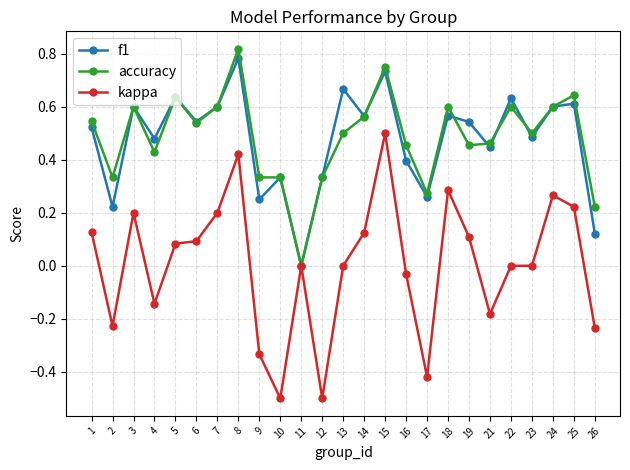

How many lines are shown in the chart?

3